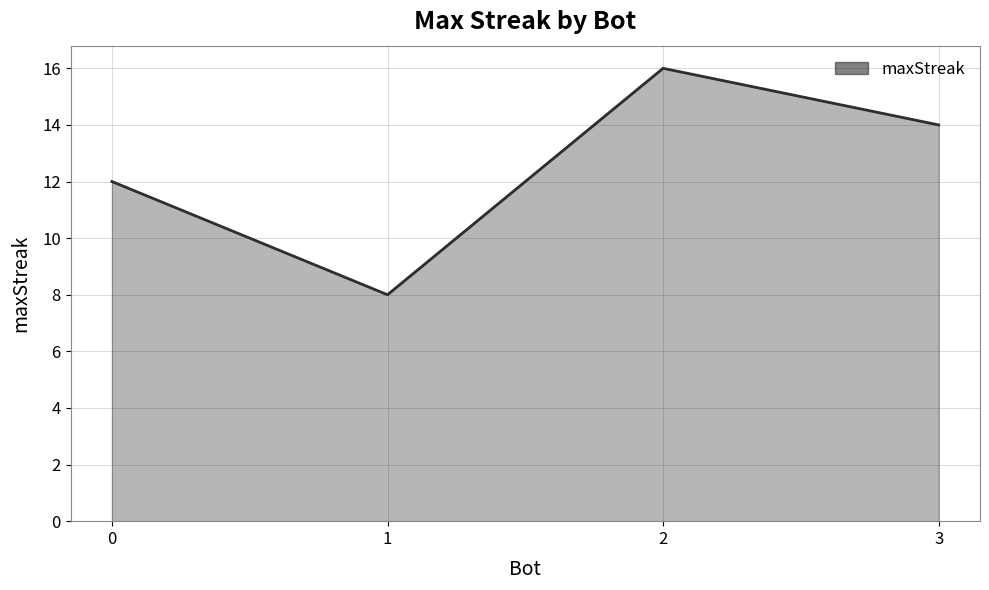

Rank the categories by value from lowest to highest.

1, 0, 3, 2